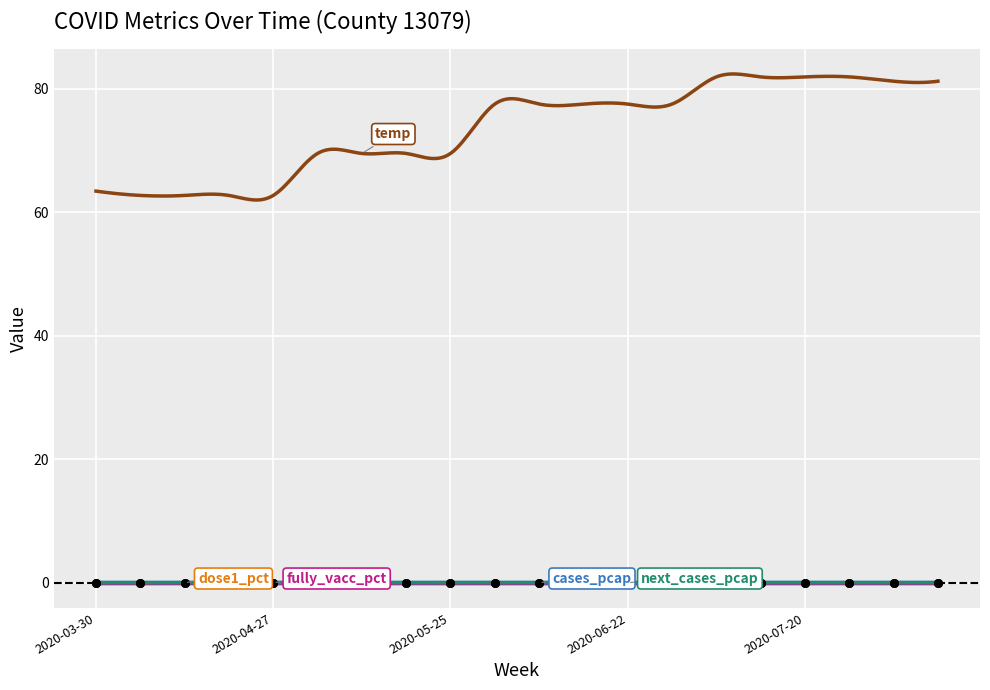

Which series reaches the minimum Y coordinate?

dose1_pct